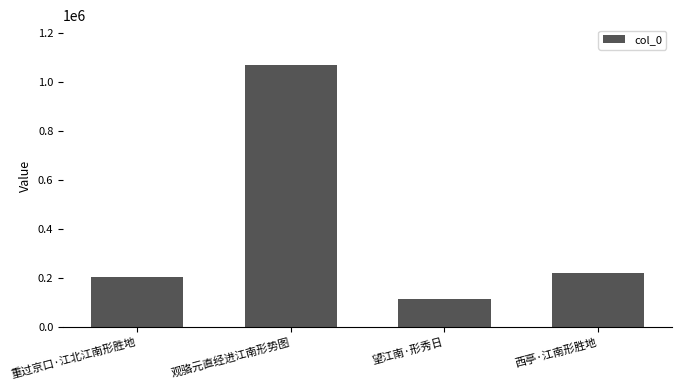

Approximately how many times larger is the value at 观骆元直经进江南形势图 compared to 西亭·江南形胜地?

4.9